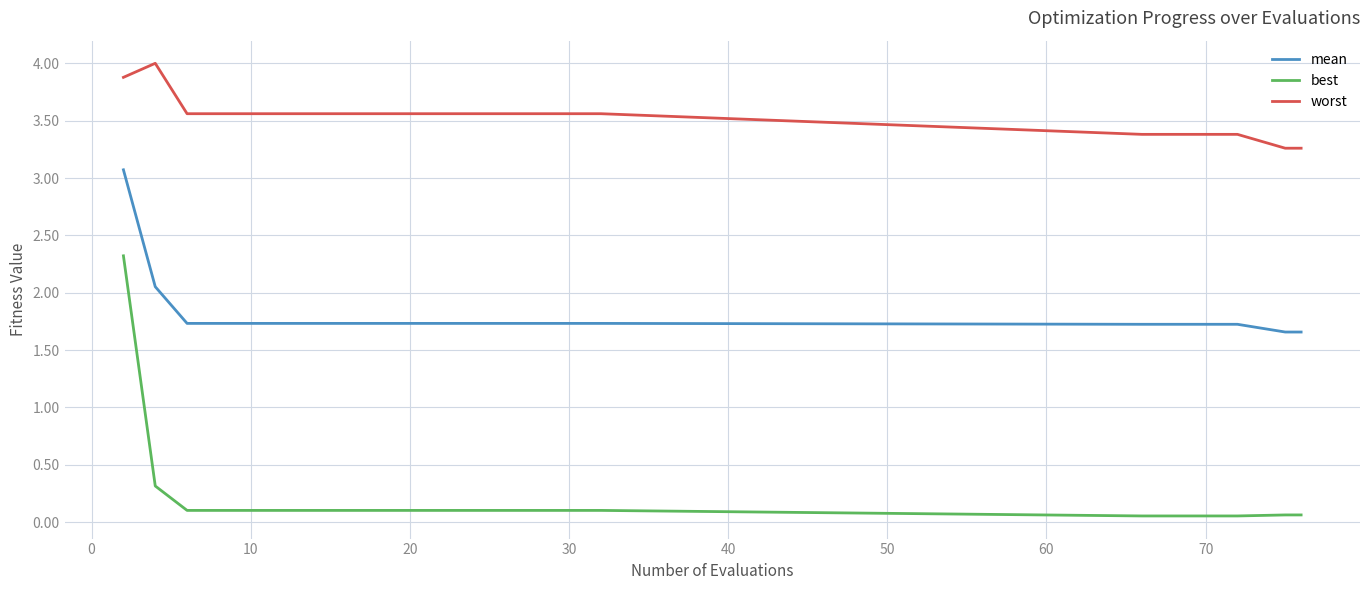

Rank the series by their maximum value, from lowest to highest.

best, mean, worst